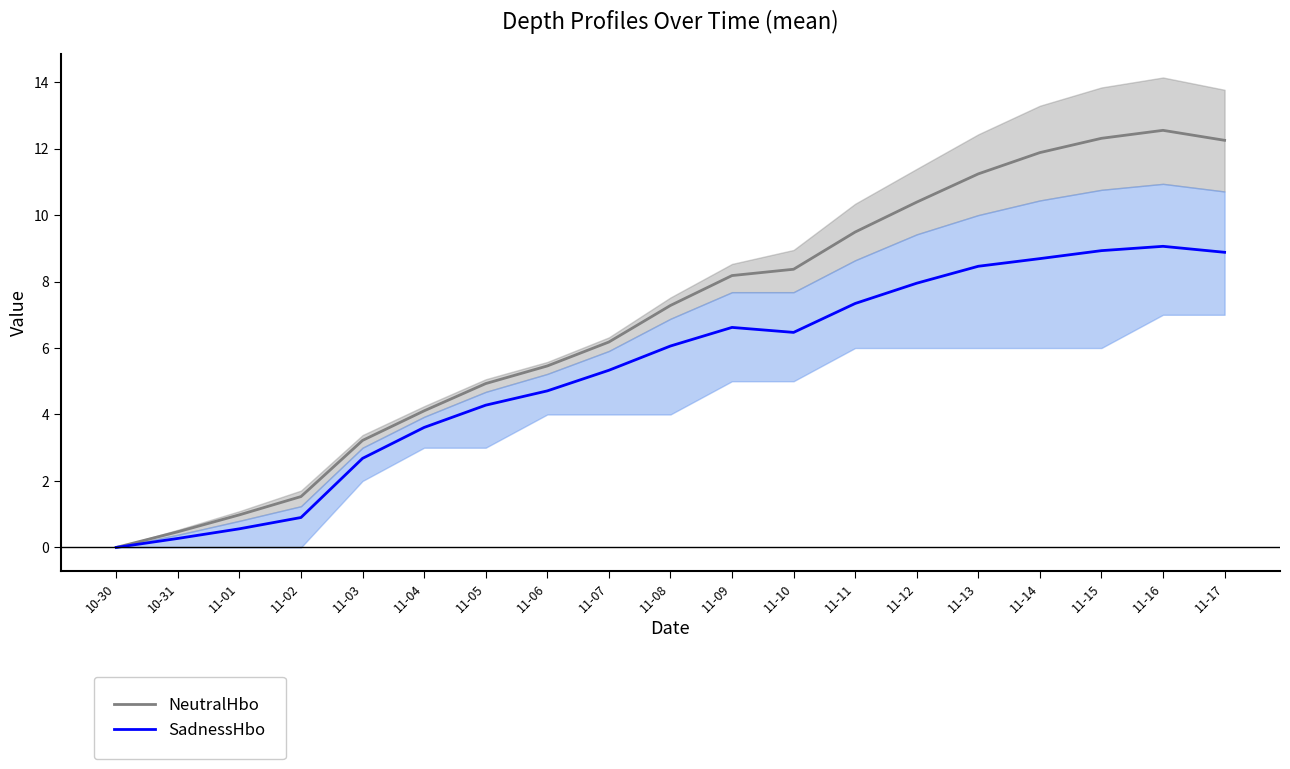

True or false: NeutralHbo has more than 1 interior local peaks.

False